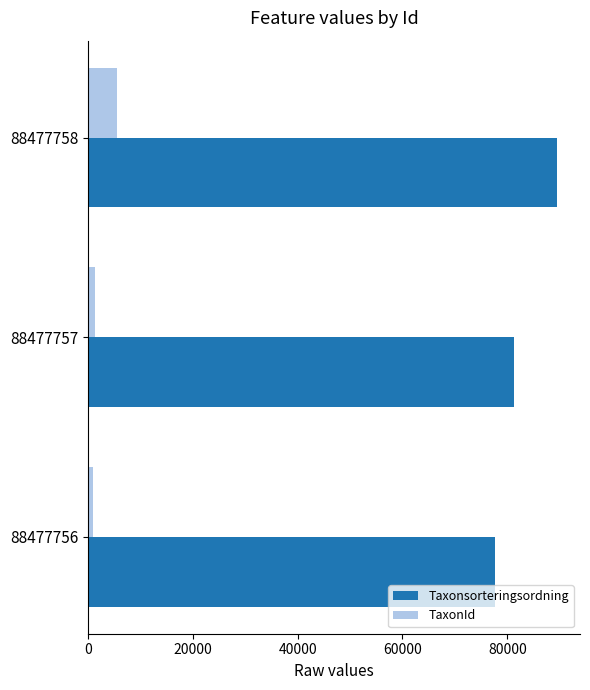

At which category is the sum across all series the highest?

88477758